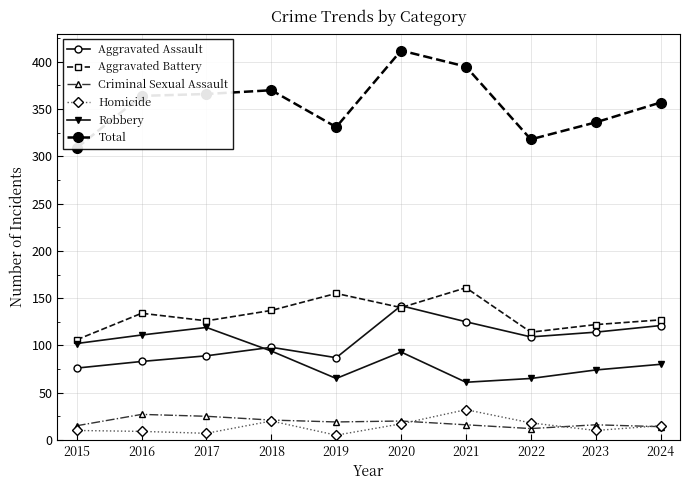

What is the minimum value for Total?

309